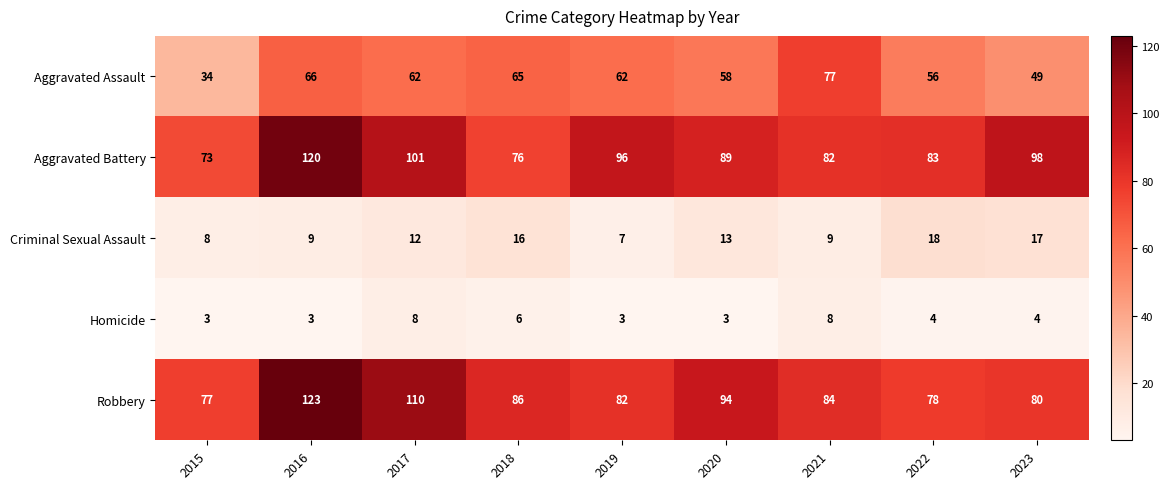

What is the average value of the Criminal Sexual Assault series?

12